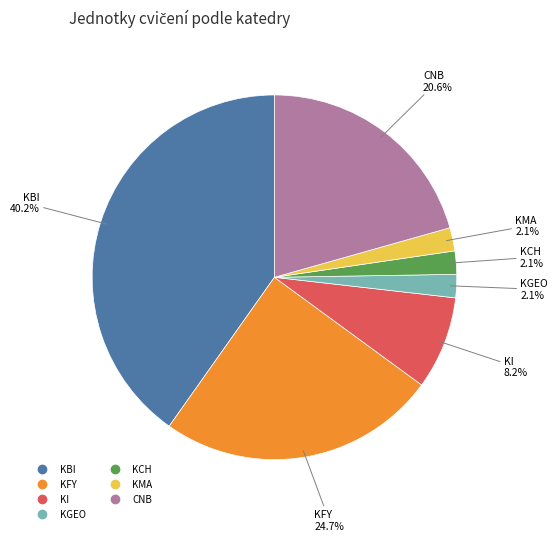

Does any single category account for the majority?

No